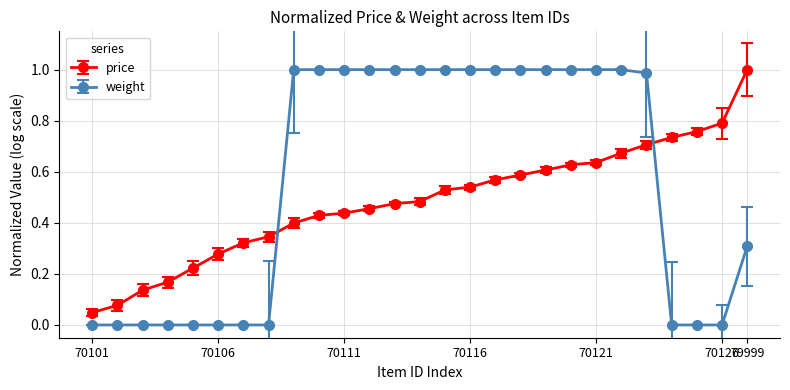

Does the chart have visible grid lines?

Yes